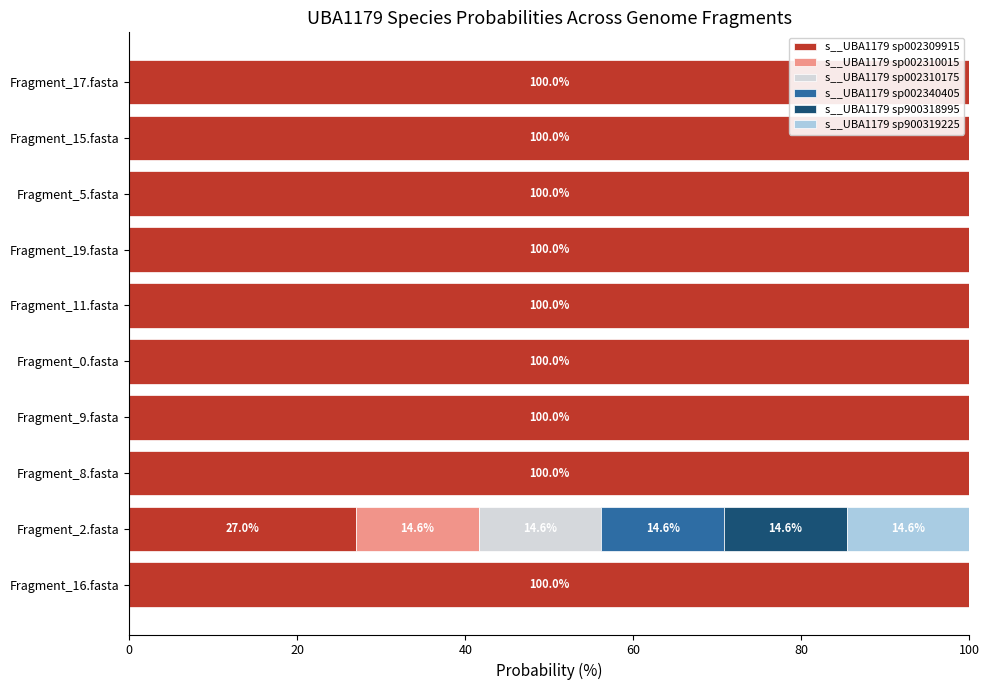

What is the total value across all series at Fragment_2.fasta?

100.0